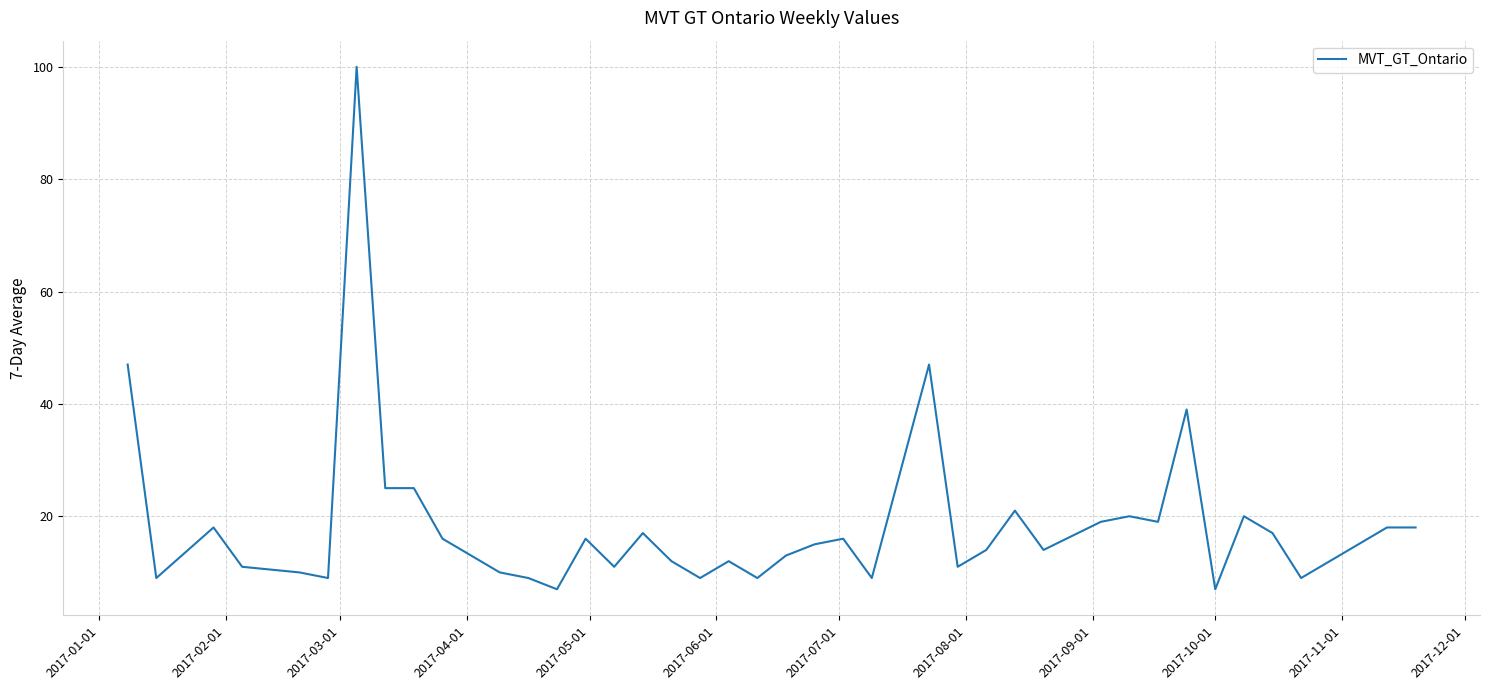

What is the smallest value displayed?

7